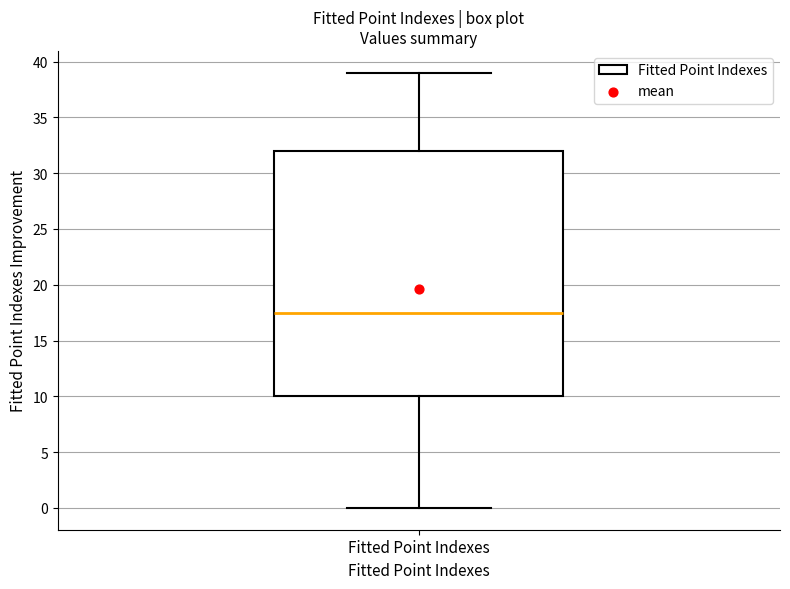

Where does the upper whisker of the box for Fitted Point Indexes end on the y-axis? The values are not printed on the chart, so give them approximately, as read against the axis.

39.0